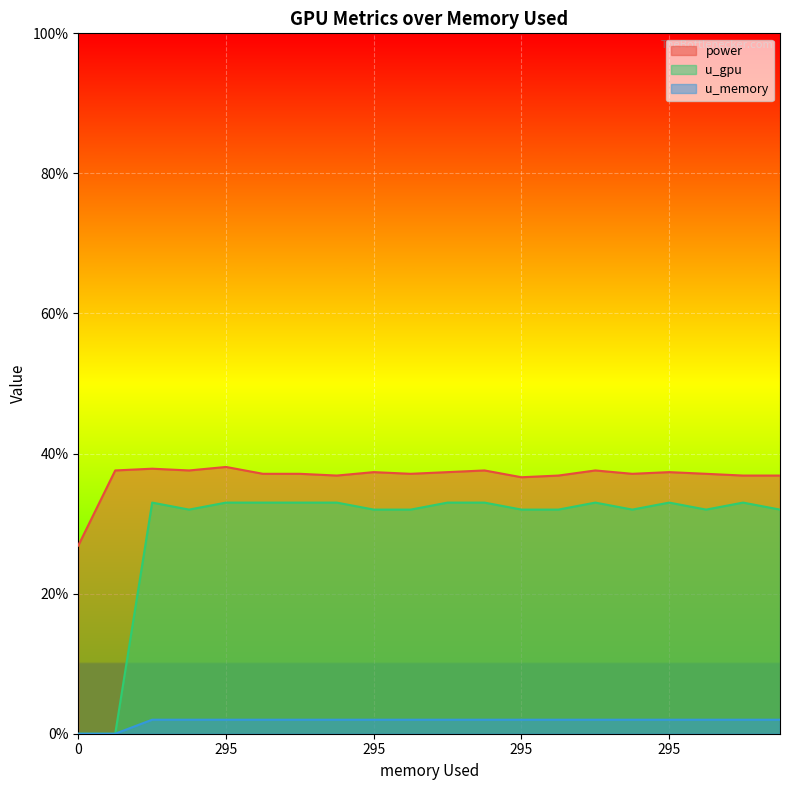

Which series has the largest total across all categories?

power